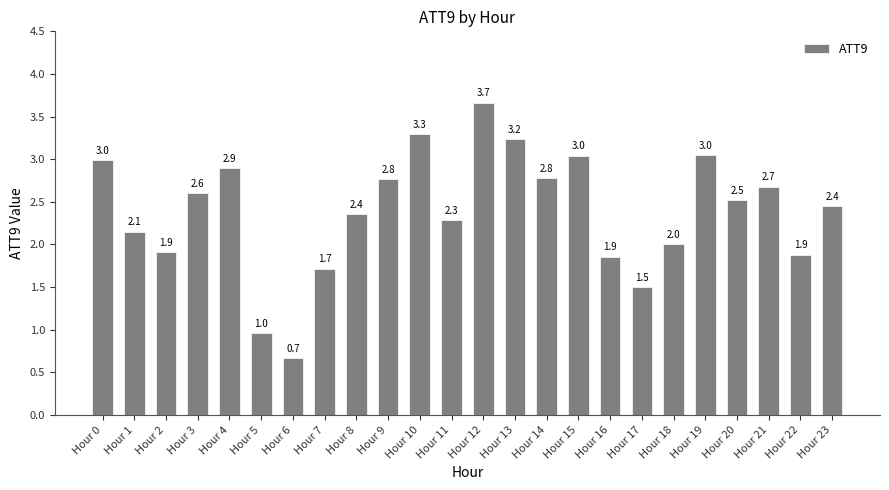

Approximately how many times larger is the value at Hour 2 compared to Hour 23?

0.8